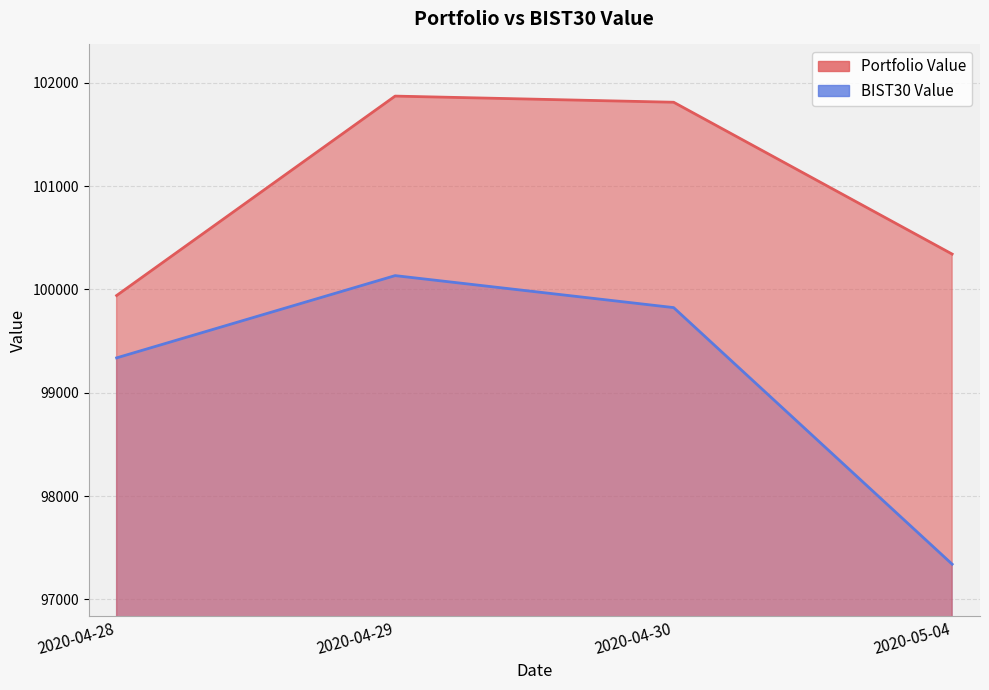

What is the sum of all BIST30 Value values?

396635.8